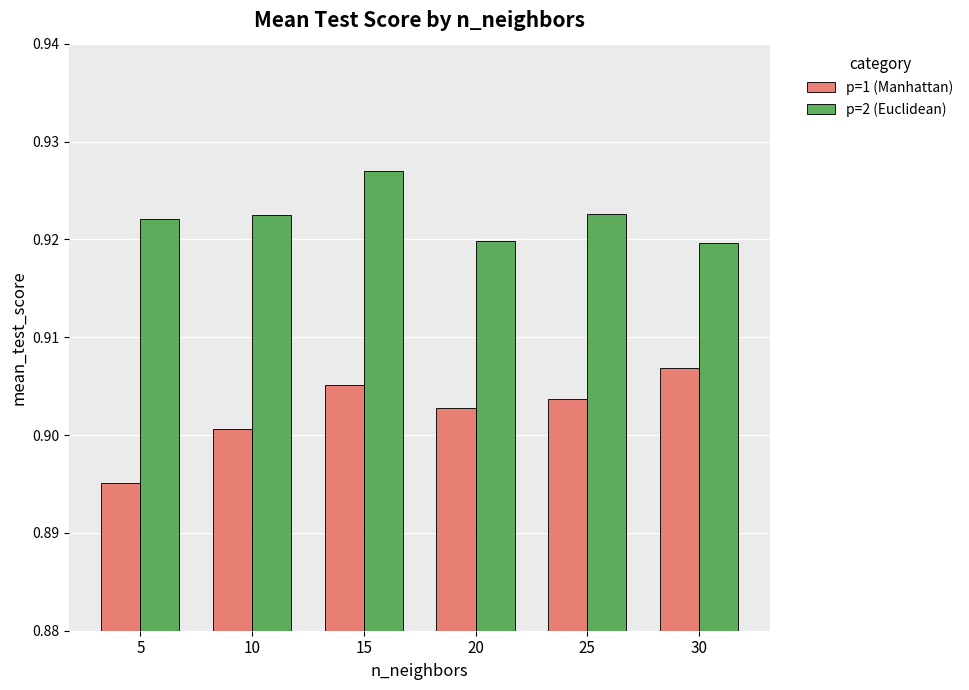

Is it true that p=2 (Euclidean) equals 0.9 at 30?

True